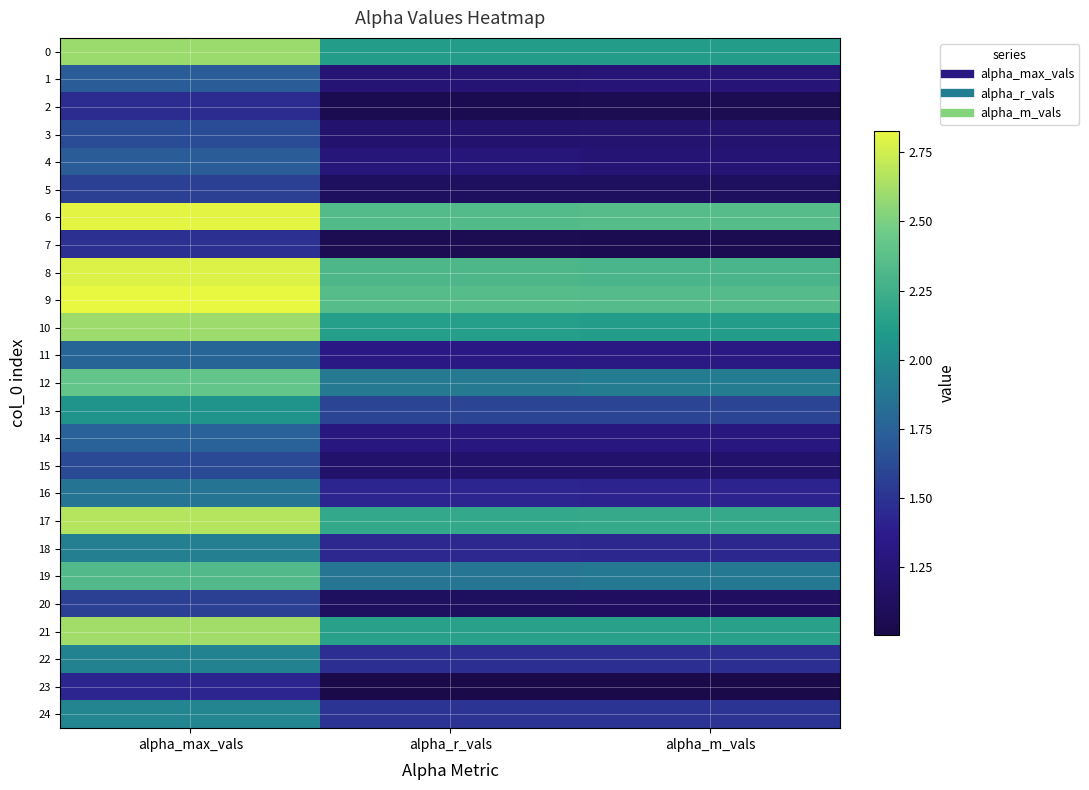

Which has a higher value, alpha_max_vals or alpha_m_vals?

alpha_max_vals